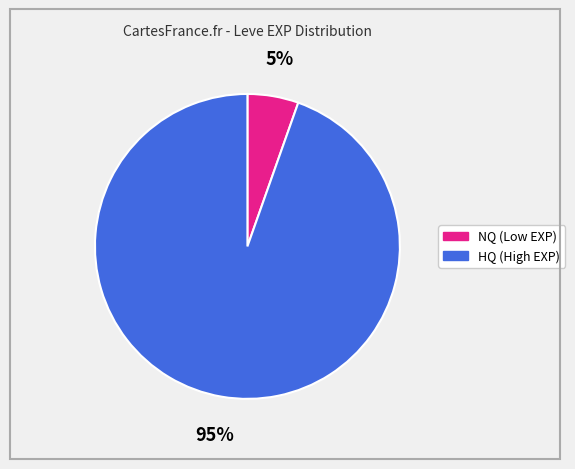

To the nearest percent, what is the average slice percentage?

50%